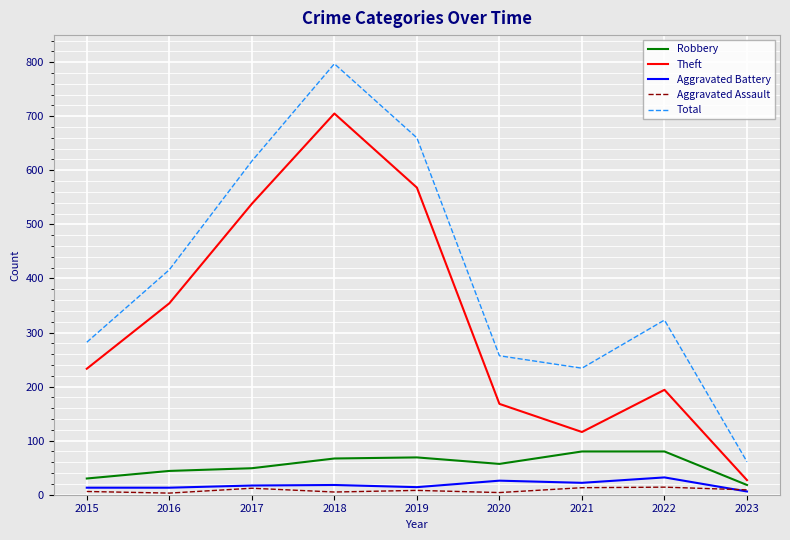

What is the maximum value for Aggravated Battery?

32